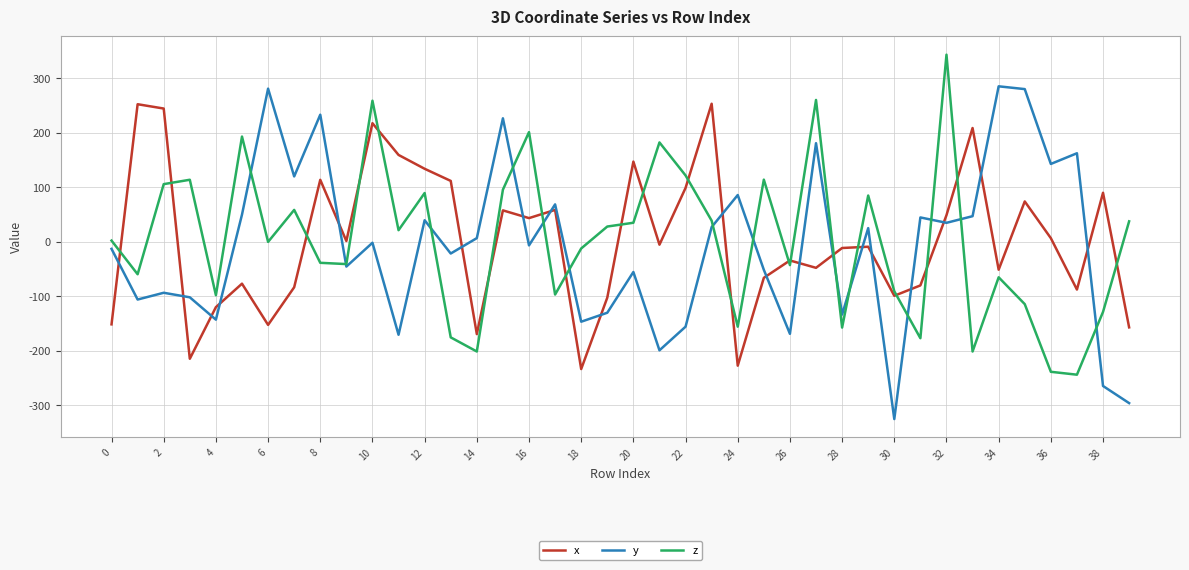

List the series in order of their peak value, lowest first.

x, y, z